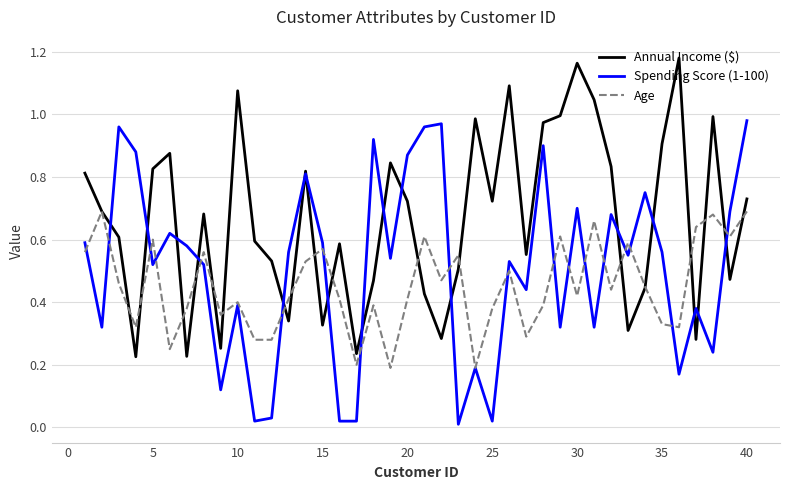

List the series in order of their overall mean, lowest first.

Age, Spending Score (1-100), Annual Income ($)